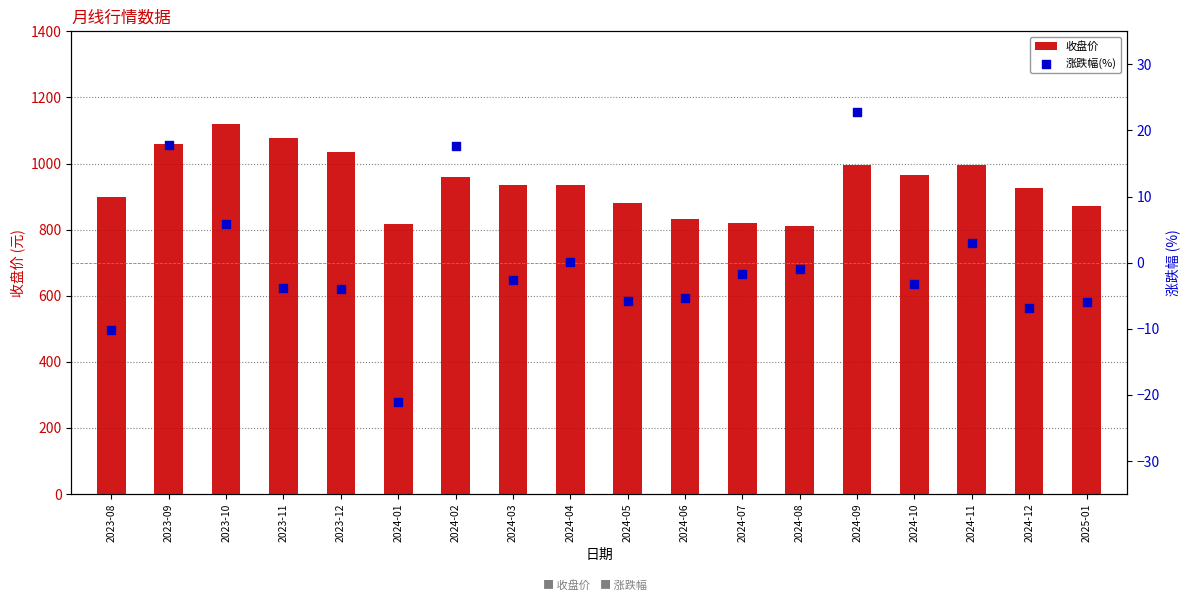

At how many categories does at least one series exceed 198?

18